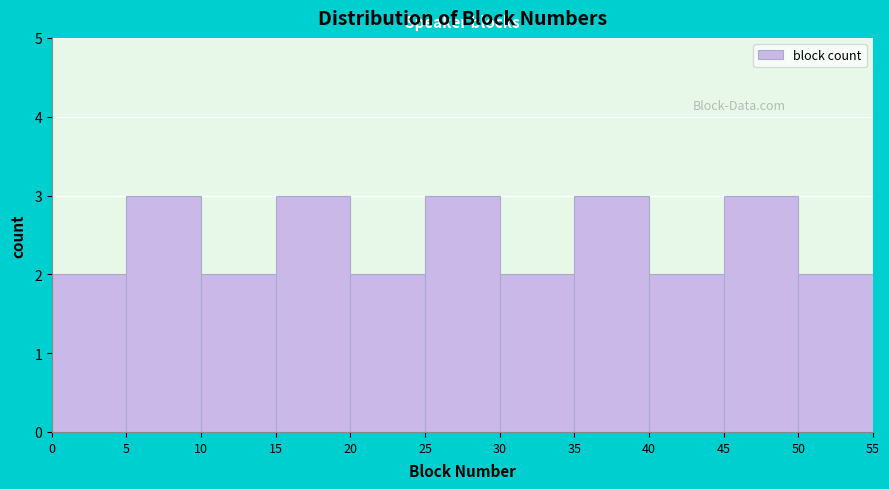

Reading left to right, transcribe this chart: for each bar, give the range it covers on the x-axis and its height. The values are not printed on the chart, so give them approximately, as read against the axis.

0 to 5: 2
5 to 10: 3
10 to 15: 2
15 to 20: 3
20 to 25: 2
25 to 30: 3
30 to 35: 2
35 to 40: 3
40 to 45: 2
45 to 50: 3
50 to 55: 2